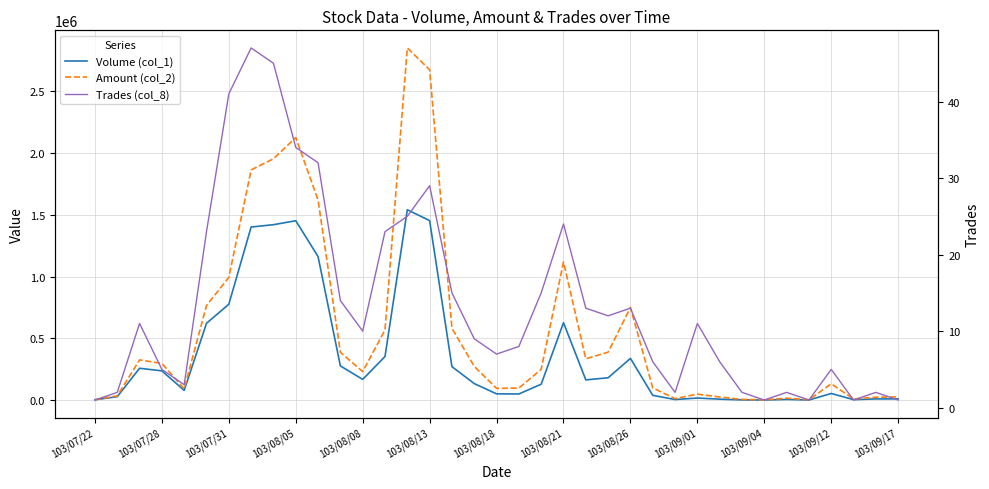

Read the Volume (col_1) value at 103/09/12.

54000